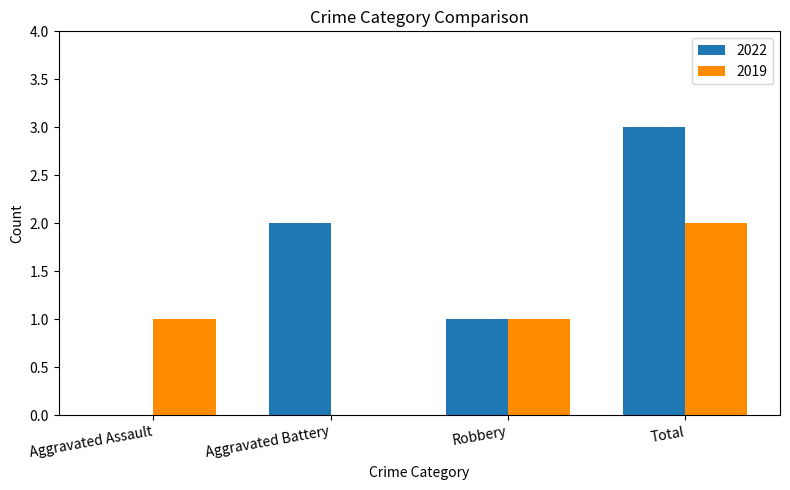

What is the highest value of the 2022 series?

3